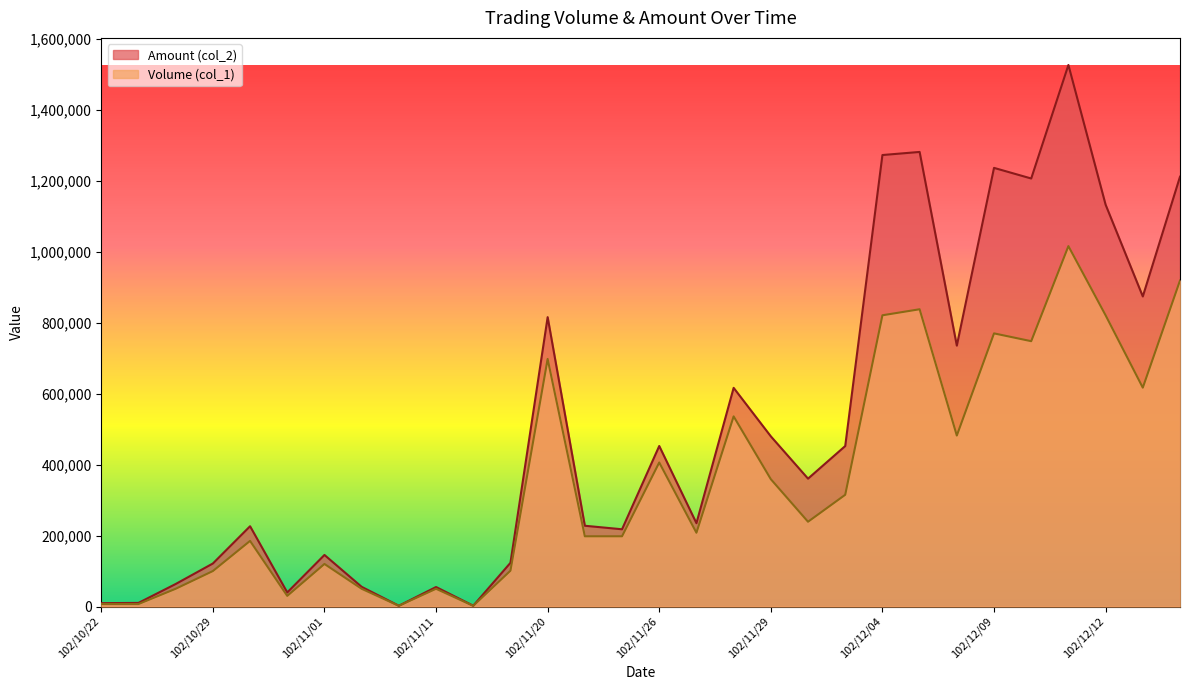

What is the value of the Amount (col_2) point at the 8th from the left?

55500